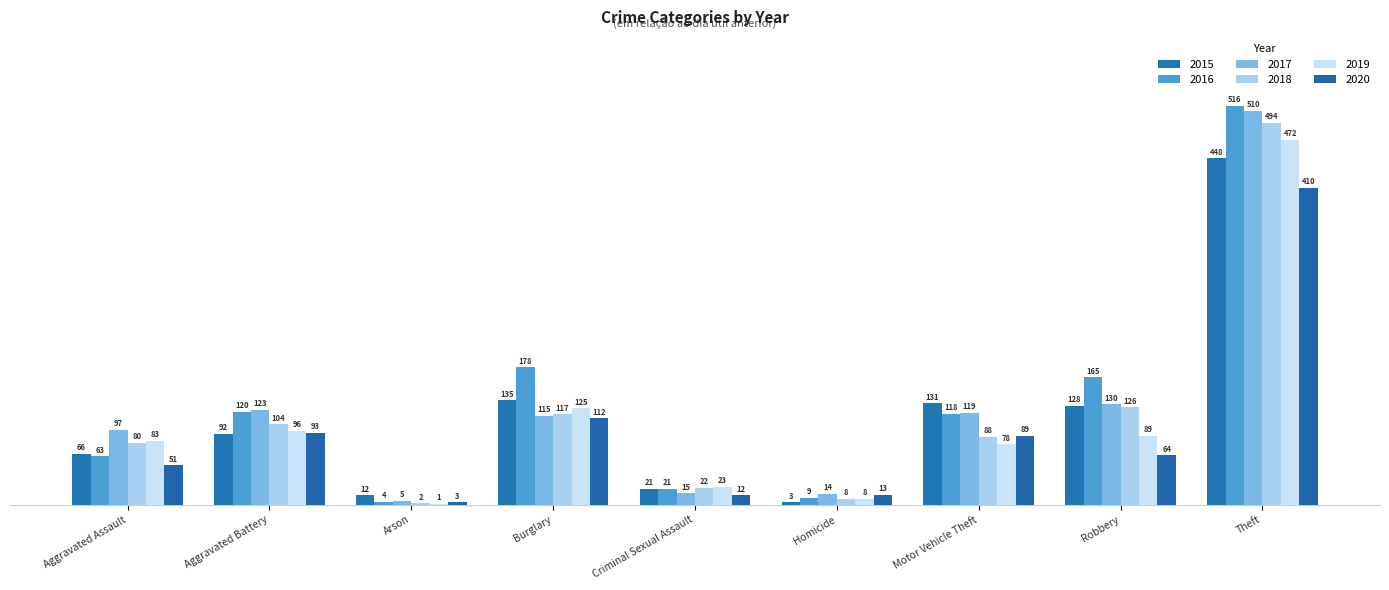

What is the spread (max minus min) of values at Arson?

11